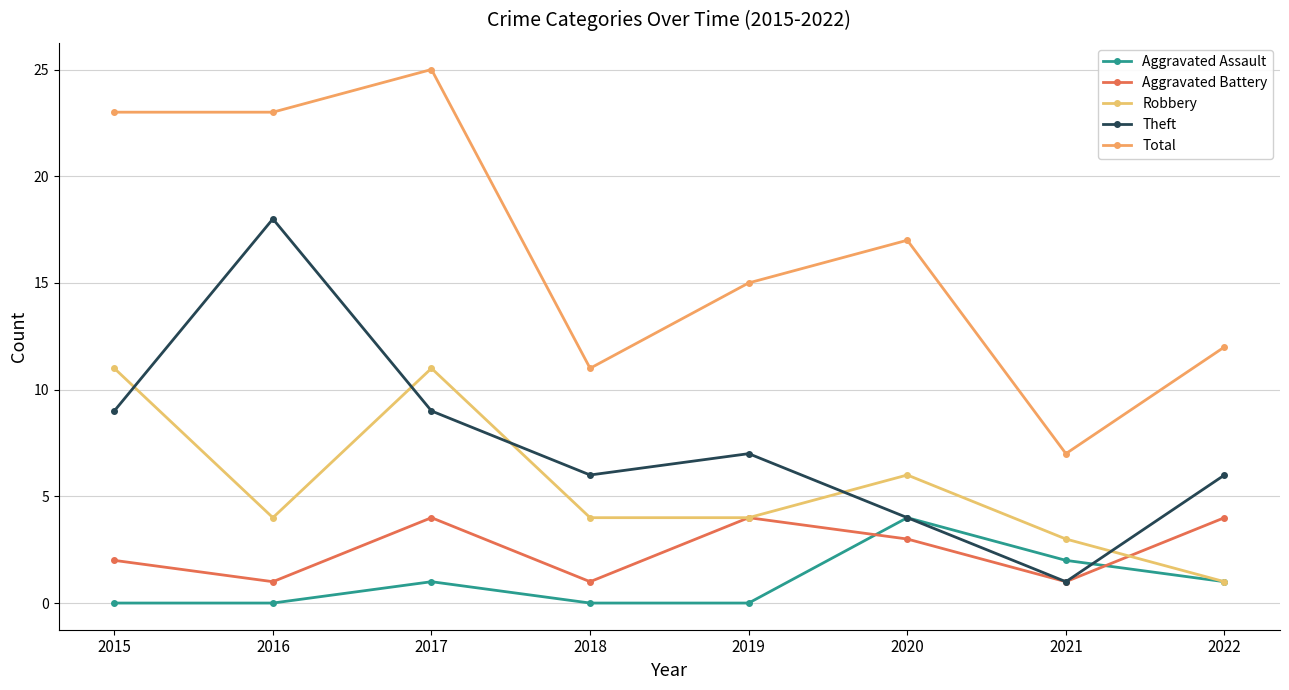

What are all the series names shown in the legend?

Aggravated Assault, Aggravated Battery, Robbery, Theft, Total